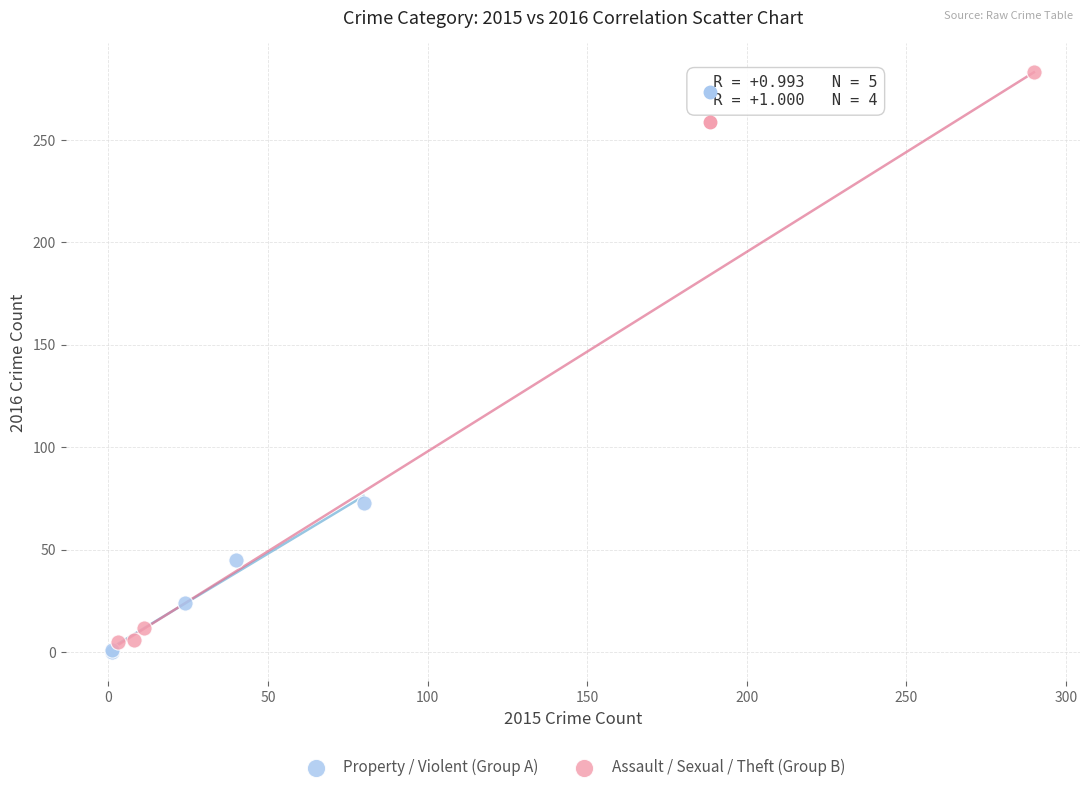

Which series contains the highest Y value?

Assault / Sexual / Theft (Group B)